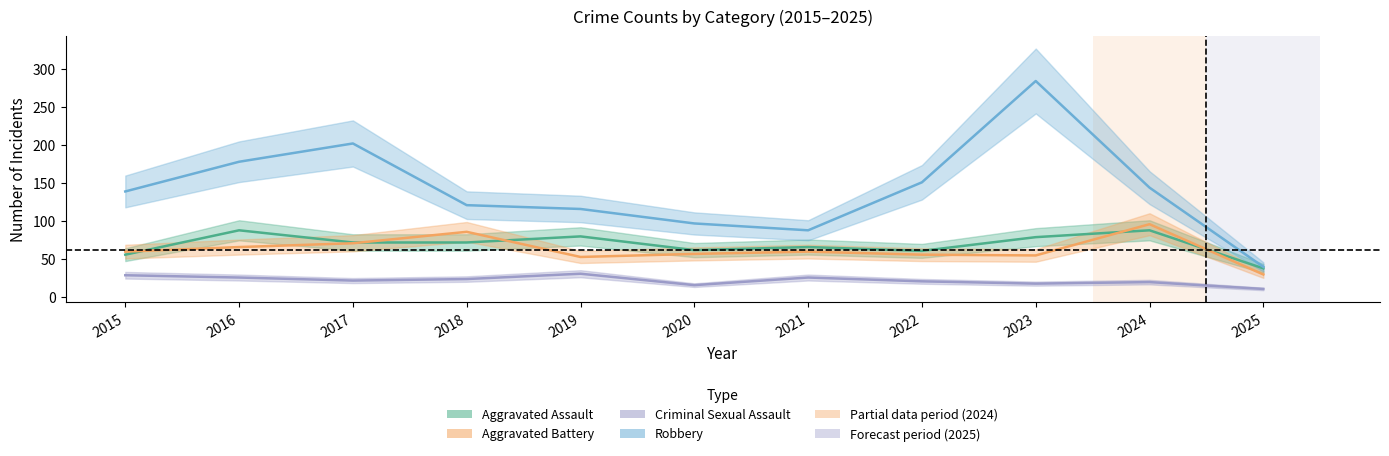

How many lines are shown in the chart?

4